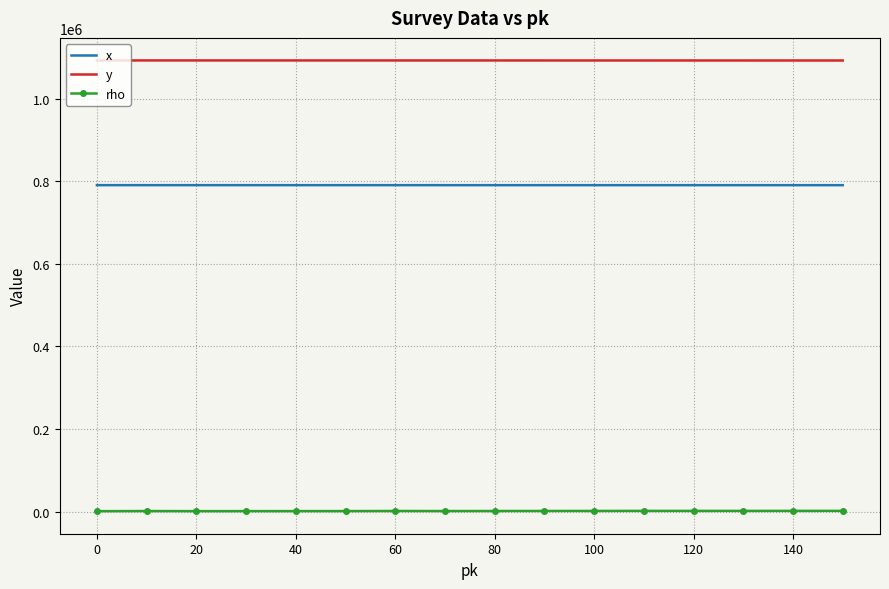

True or false: y and rho cross at least once.

False